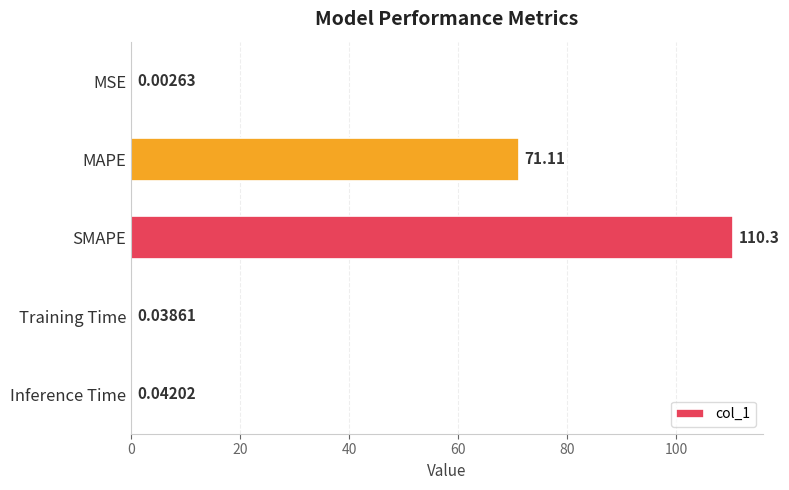

Which has a higher value, MSE or SMAPE?

SMAPE